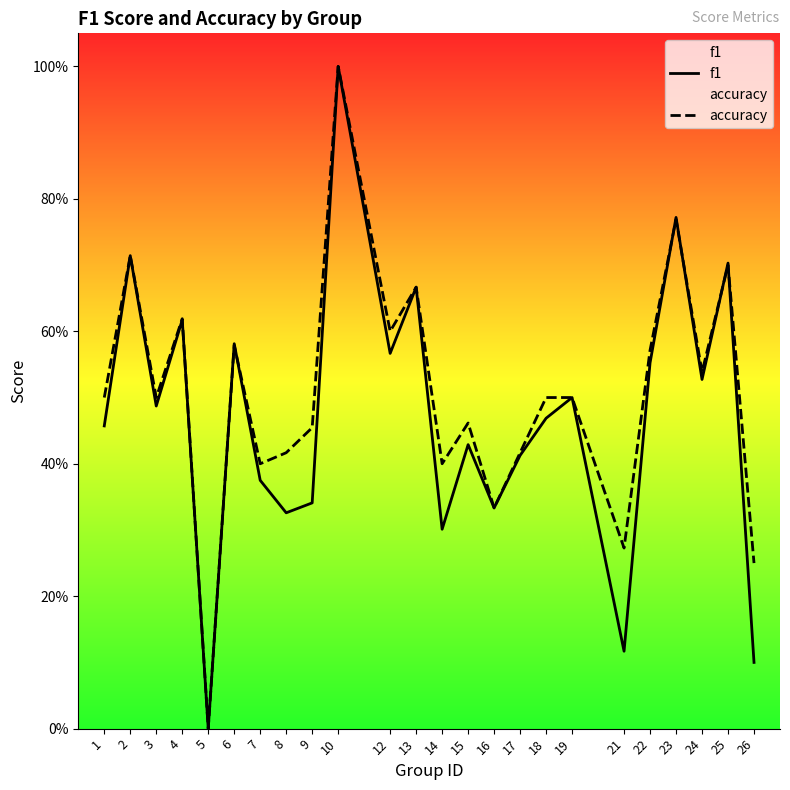

Which series ends up on top after the final intersection of accuracy and f1?

accuracy